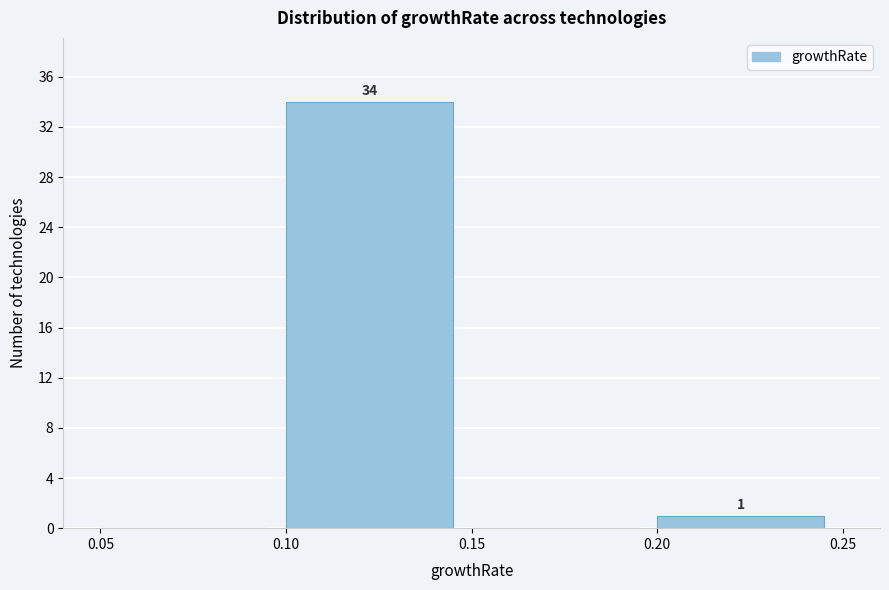

Over which range of the x-axis is the bar tallest?

0.10 to 0.15